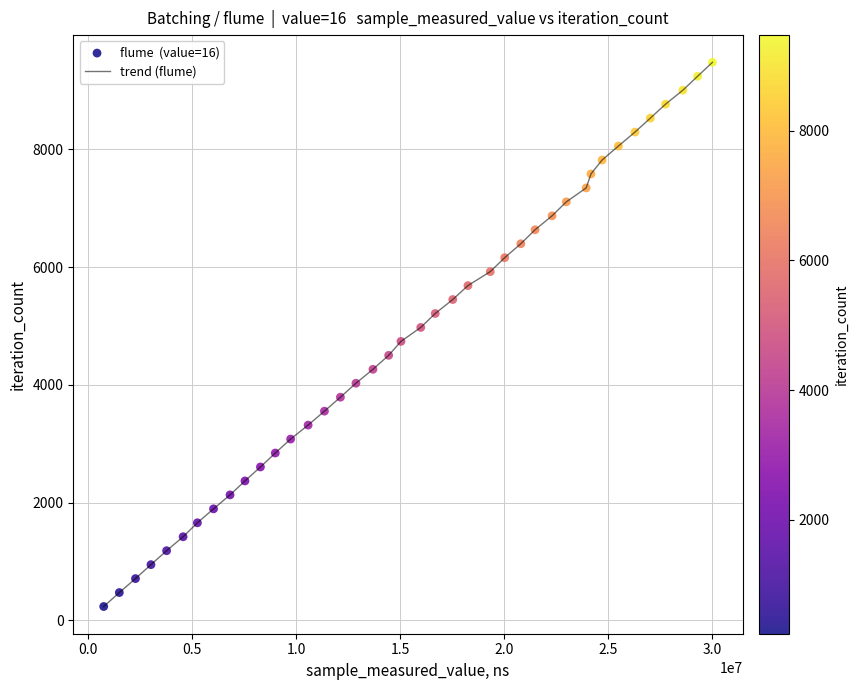

What is the difference between the maximum and minimum values?

9243